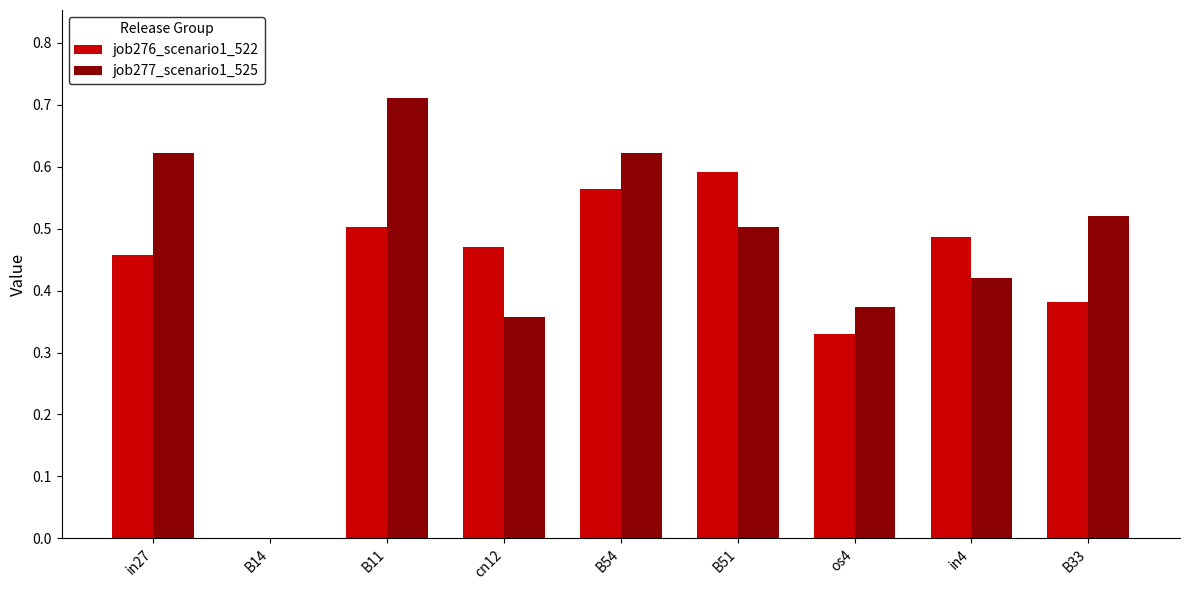

What is the sum of all job276_scenario1_522 values?

3.8